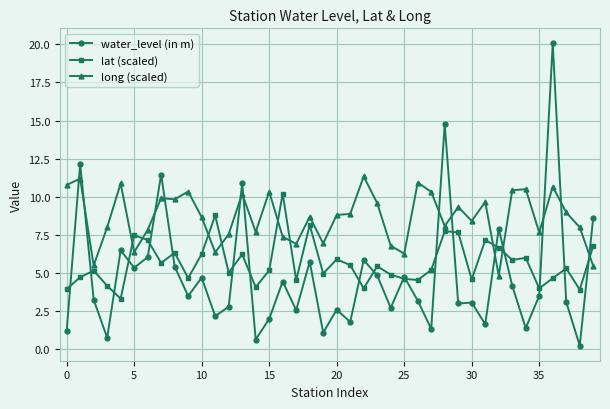

How many lines are shown in the chart?

3